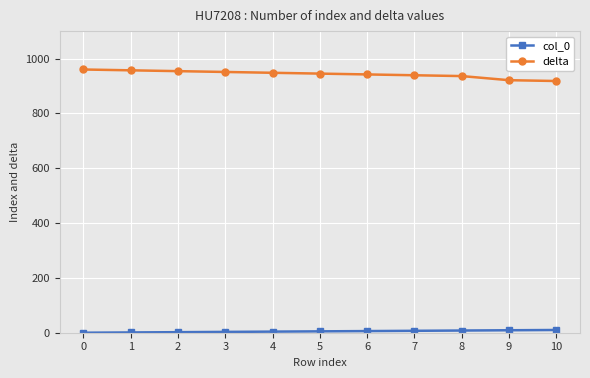

The value of delta at 2 is 555. True or false?

False